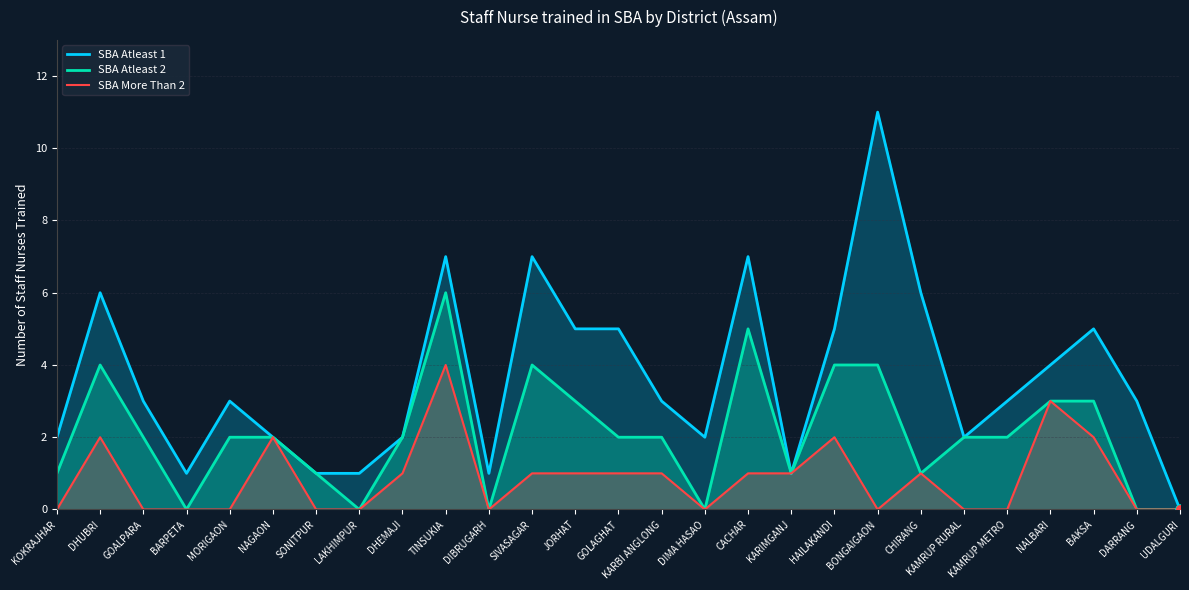

At how many categories does at least one series exceed 0?

26